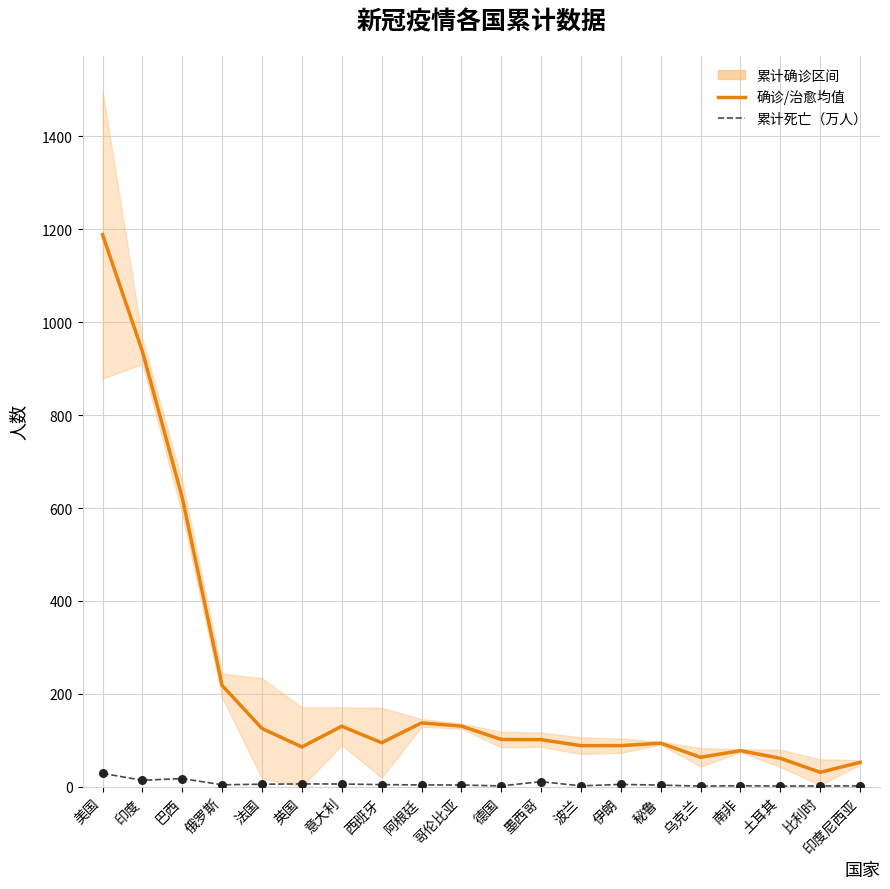

At which category is the sum across all series the highest?

美国